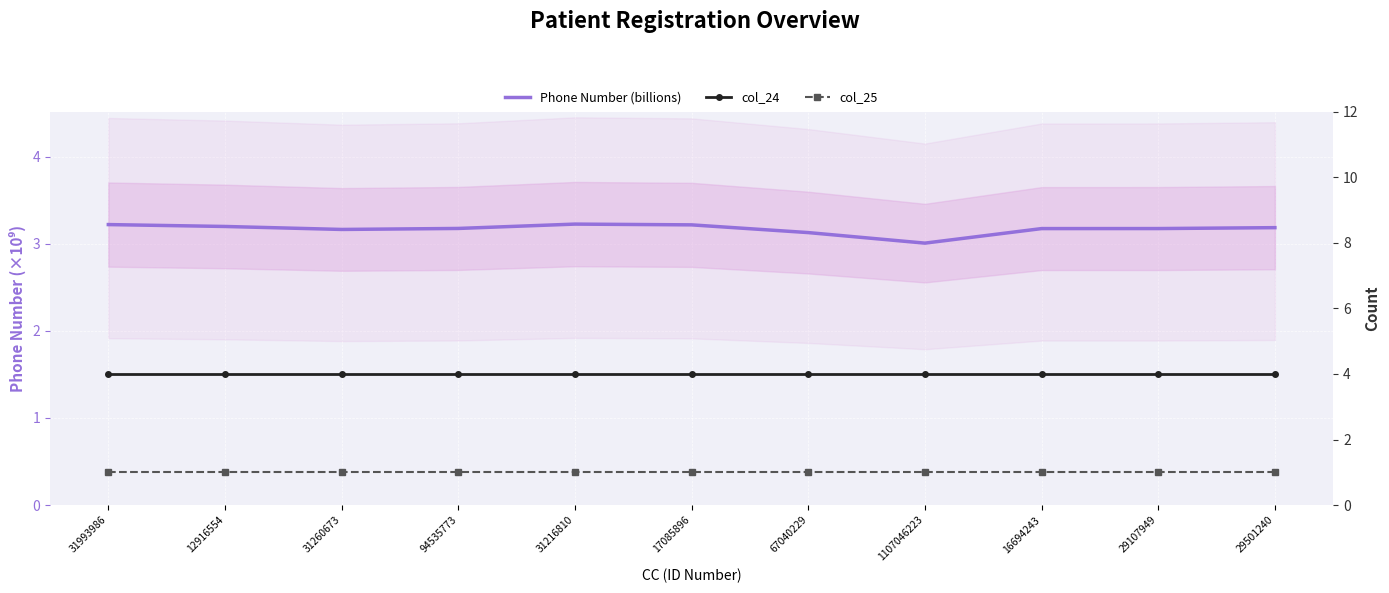

Rank the series by their average value, from lowest to highest.

col_25, Phone Number (billions), col_24